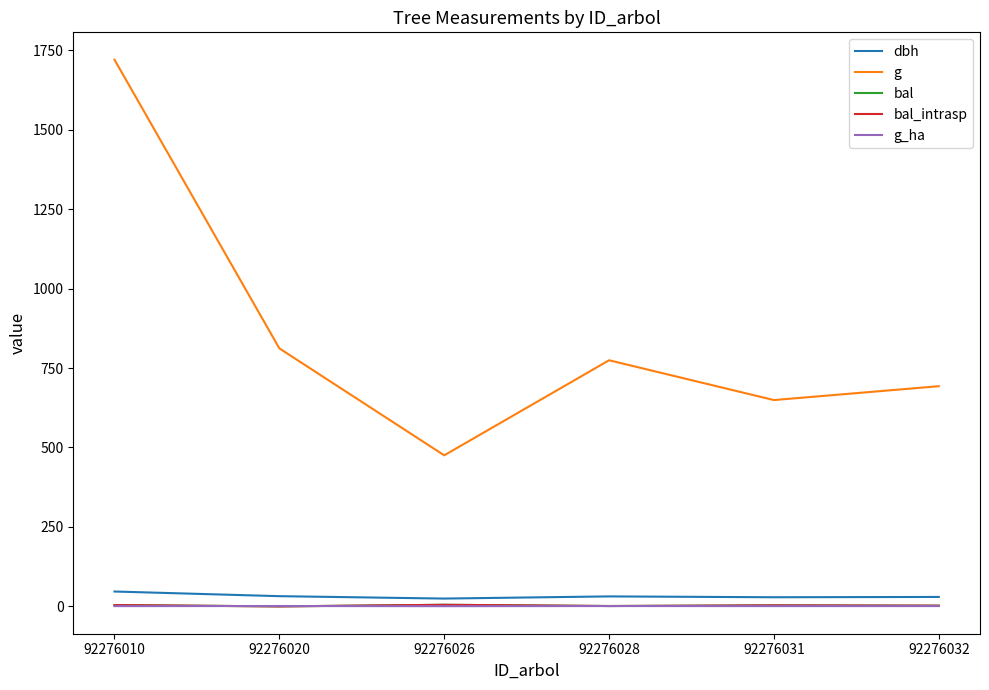

What is the approximate value of bal_intrasp at 92276031?

3.2